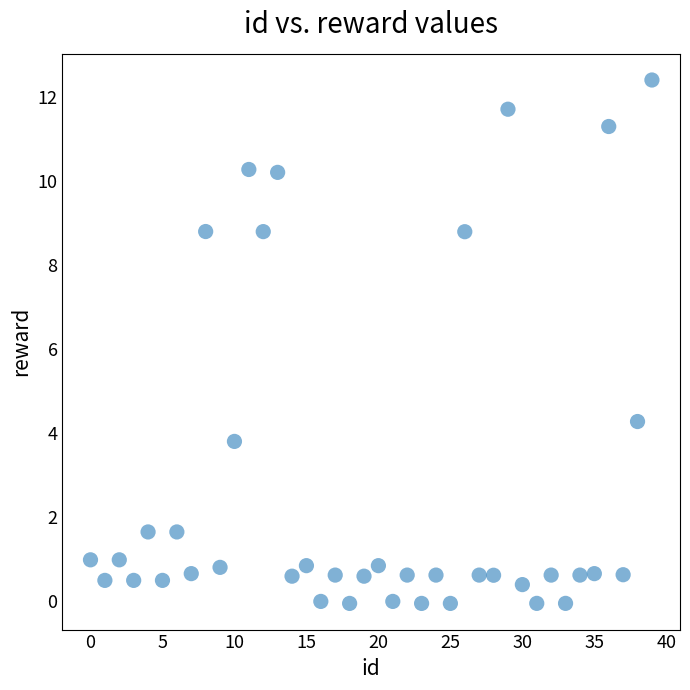

What is the range of Y values (max minus min)?

12.4